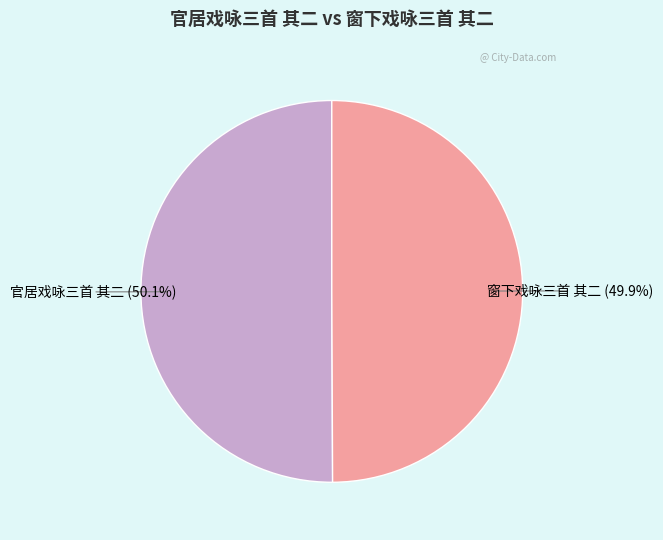

Combined, do 官居戏咏三首 其二 and 窗下戏咏三首 其二 account for over 50%?

Yes